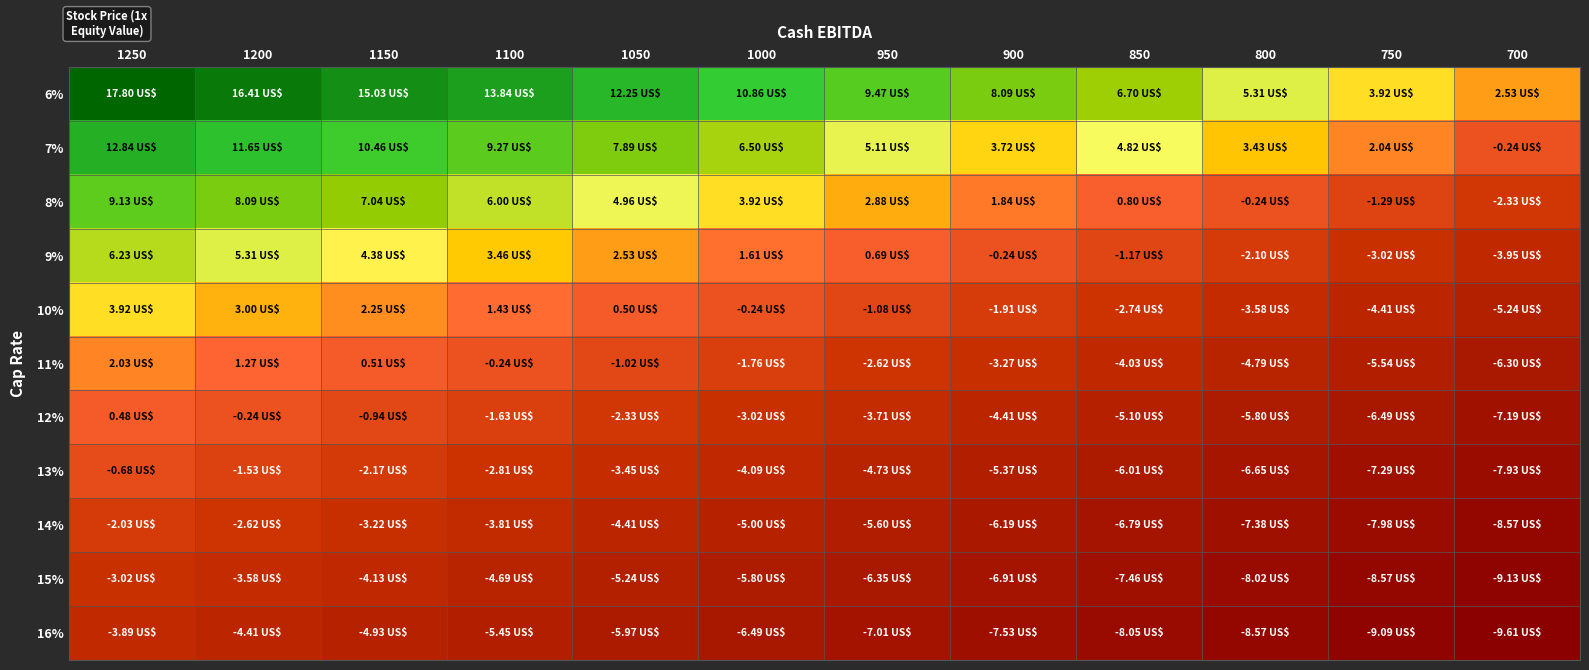

Reading left to right, extract all data points from this chart.

6%: 1250=17.8	1200=16.4	1150=15.0	1100=13.8	1050=12.2	1000=10.9	950=9.5	900=8.1	850=6.7	800=5.3	750=3.9	700=2.5
7%: 1250=12.8	1200=11.7	1150=10.5	1100=9.3	1050=7.9	1000=6.5	950=5.1	900=3.7	850=4.8	800=3.4	750=2.0	700=-0.2
8%: 1250=9.1	1200=8.1	1150=7.0	1100=6.0	1050=5.0	1000=3.9	950=2.9	900=1.8	850=0.8	800=-0.2	750=-1.3	700=-2.3
9%: 1250=6.2	1200=5.3	1150=4.4	1100=3.5	1050=2.5	1000=1.6	950=0.7	900=-0.2	850=-1.2	800=-2.1	750=-3.0	700=-4.0
10%: 1250=3.9	1200=3.0	1150=2.2	1100=1.4	1050=0.5	1000=-0.2	950=-1.1	900=-1.9	850=-2.7	800=-3.6	750=-4.4	700=-5.2
11%: 1250=2.0	1200=1.3	1150=0.5	1100=-0.2	1050=-1.0	1000=-1.8	950=-2.6	900=-3.3	850=-4.0	800=-4.8	750=-5.5	700=-6.3
12%: 1250=0.5	1200=-0.2	1150=-0.9	1100=-1.6	1050=-2.3	1000=-3.0	950=-3.7	900=-4.4	850=-5.1	800=-5.8	750=-6.5	700=-7.2
13%: 1250=-0.7	1200=-1.5	1150=-2.2	1100=-2.8	1050=-3.5	1000=-4.1	950=-4.7	900=-5.4	850=-6.0	800=-6.7	750=-7.3	700=-7.9
14%: 1250=-2.0	1200=-2.6	1150=-3.2	1100=-3.8	1050=-4.4	1000=-5.0	950=-5.6	900=-6.2	850=-6.8	800=-7.4	750=-8.0	700=-8.6
15%: 1250=-3.0	1200=-3.6	1150=-4.1	1100=-4.7	1050=-5.2	1000=-5.8	950=-6.3	900=-6.9	850=-7.5	800=-8.0	750=-8.6	700=-9.1
16%: 1250=-3.9	1200=-4.4	1150=-4.9	1100=-5.5	1050=-6.0	1000=-6.5	950=-7.0	900=-7.5	850=-8.1	800=-8.6	750=-9.1	700=-9.6